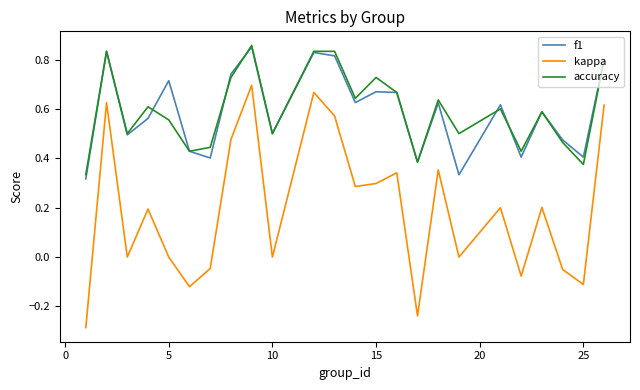

Which series has the widest spread of values?

kappa